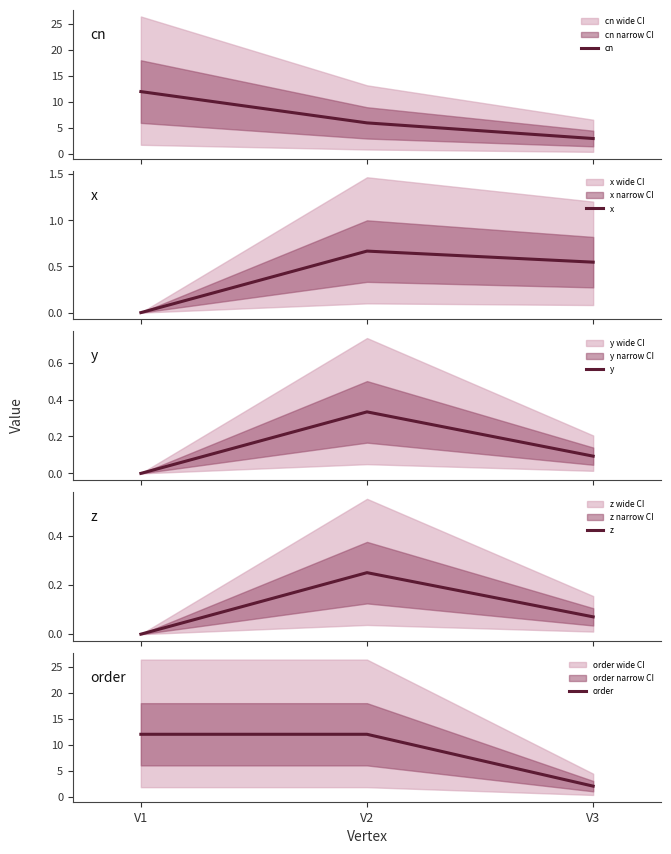

What is the value of the z point at the 3rd from the left?

0.1